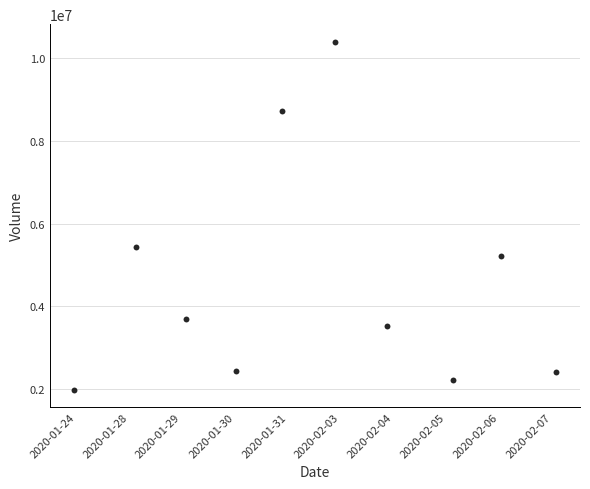

What is the range of Y values (max minus min)?

8421700